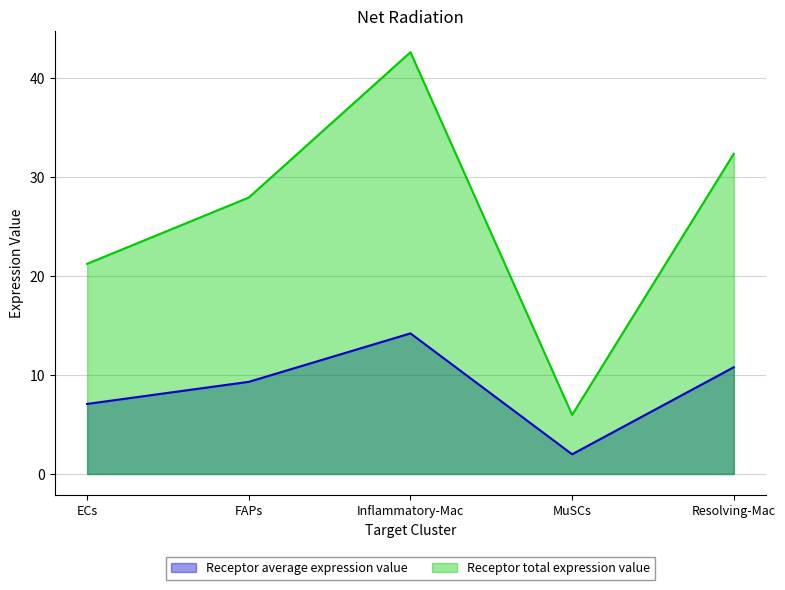

Which has a higher value, MuSCs or ECs?

ECs